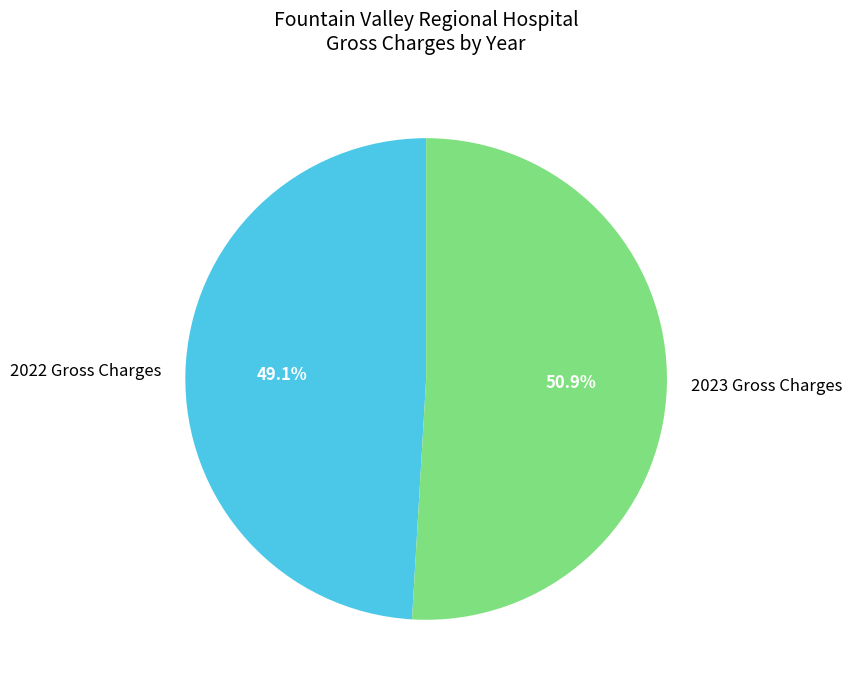

Approximately how many times larger is the value at 2022 Gross Charges compared to 2023 Gross Charges?

1.0